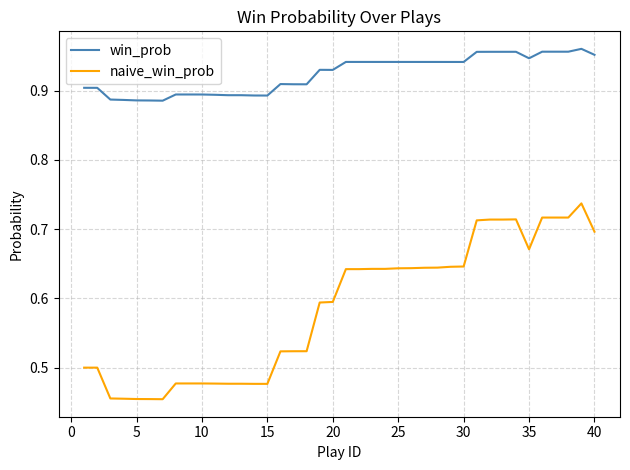

Does the chart have visible grid lines?

Yes